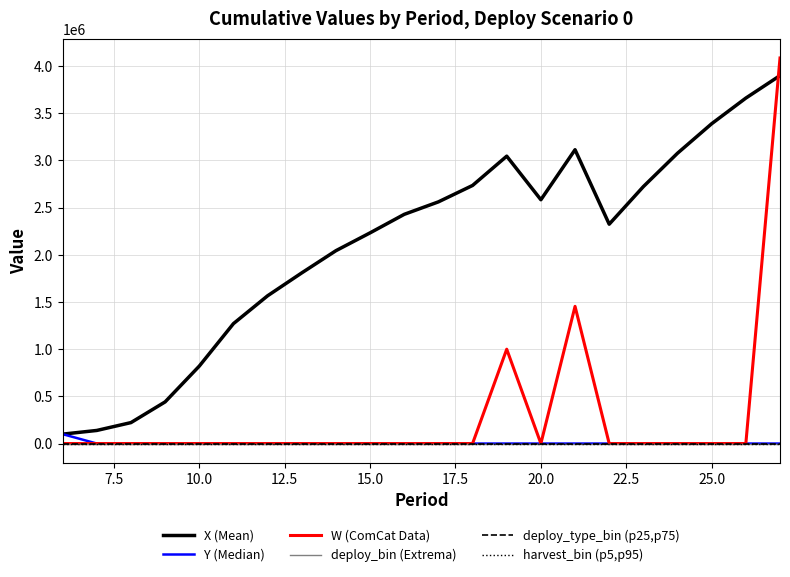

Count the deploy_type_bin (p25,p75) values in the range 0 to 1.

22